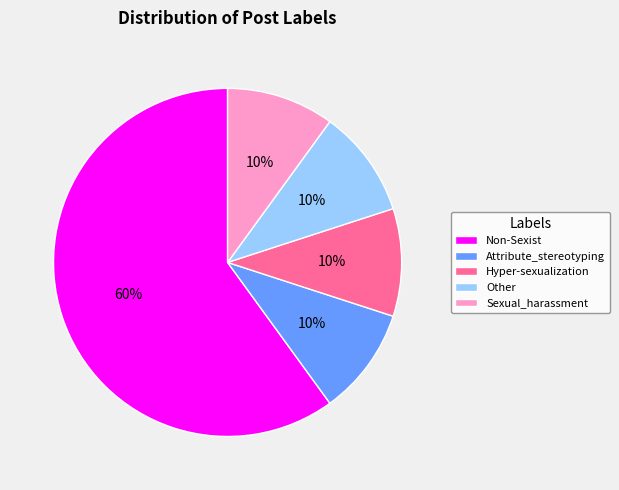

To the nearest percent, what portion does Other represent?

10%